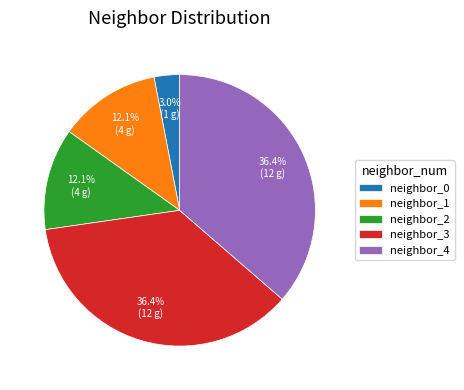

What is the smallest slice in the pie chart?

neighbor_0